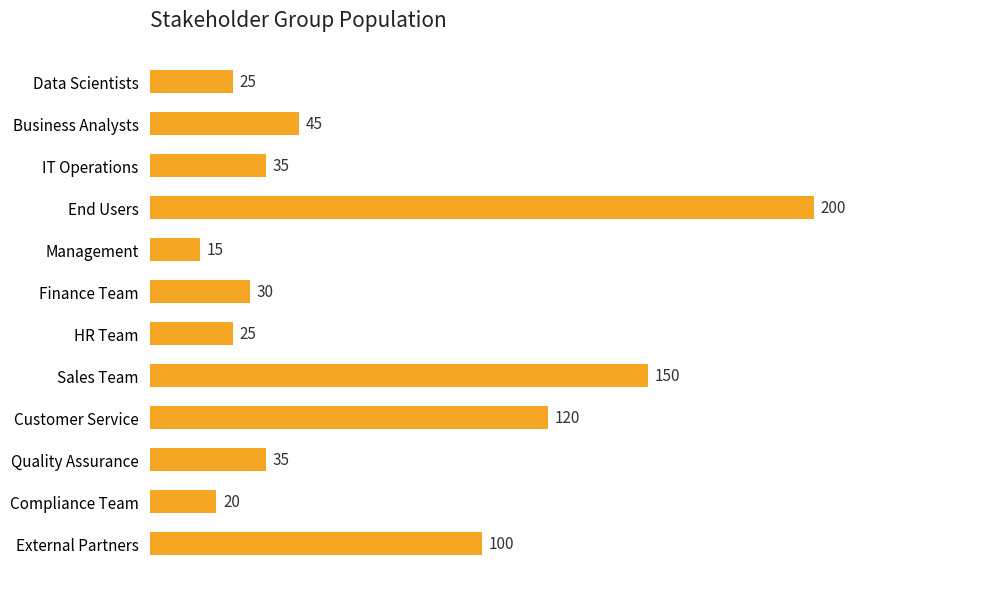

What is the change in value from End Users to Customer Service?

-80